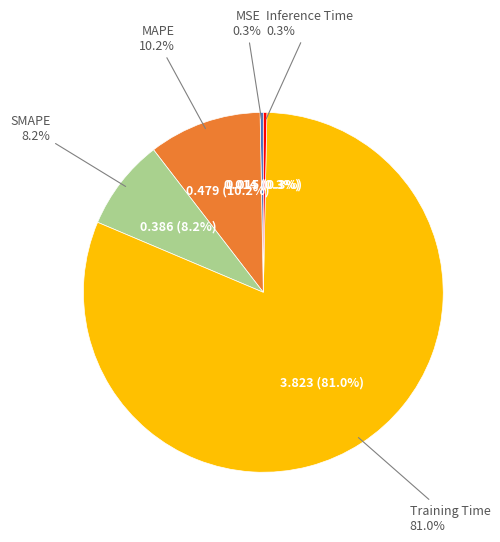

How many segments does this pie chart have?

5